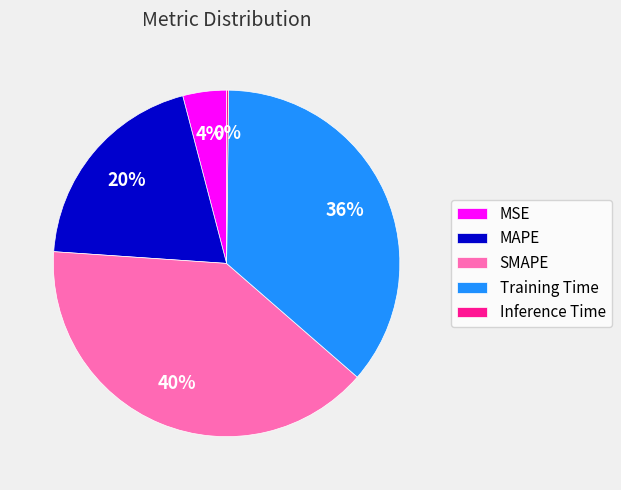

Does any single category account for the majority?

No